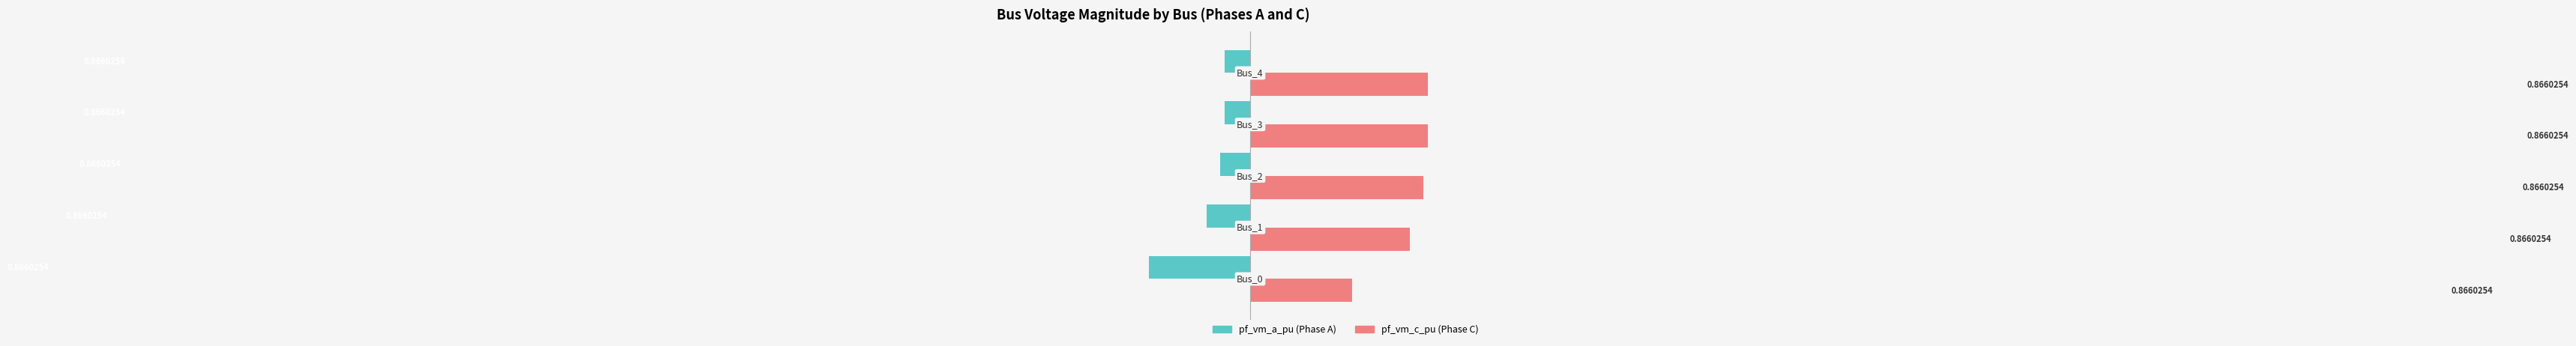

How many groups of bars are there?

5